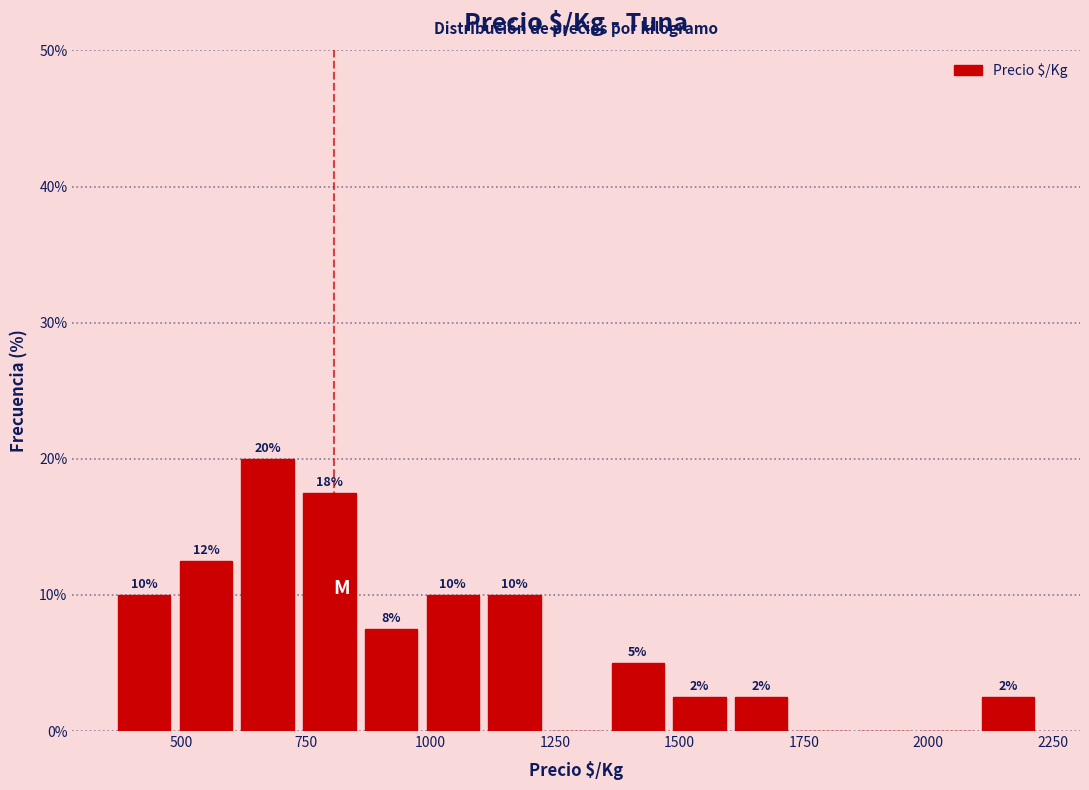

Around what value on the x-axis is the tallest bar? Give the approximate position of its centre, as read against the axis.

650